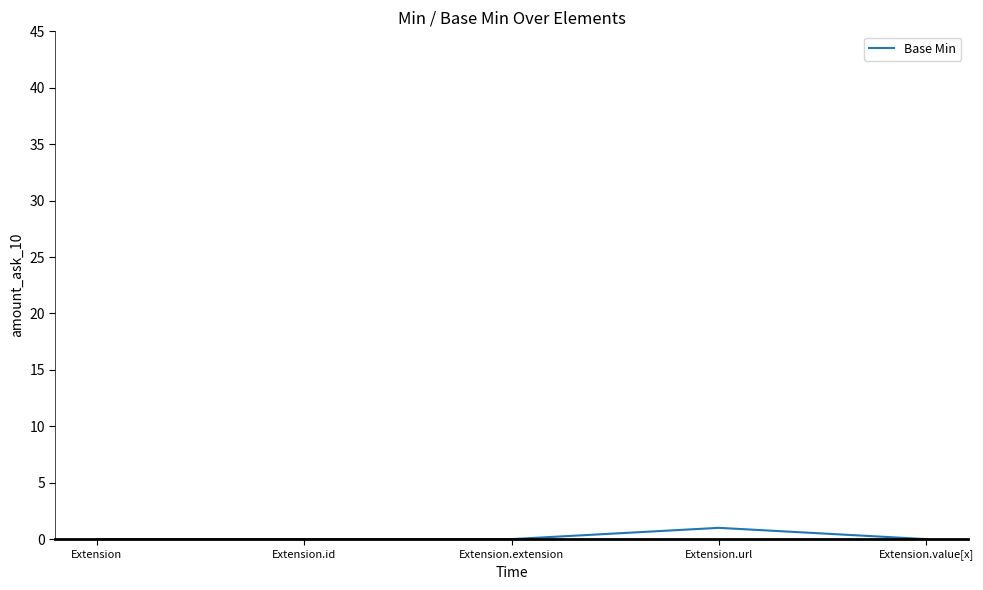

True or false: there are more than 0 points higher than both neighbors.

True